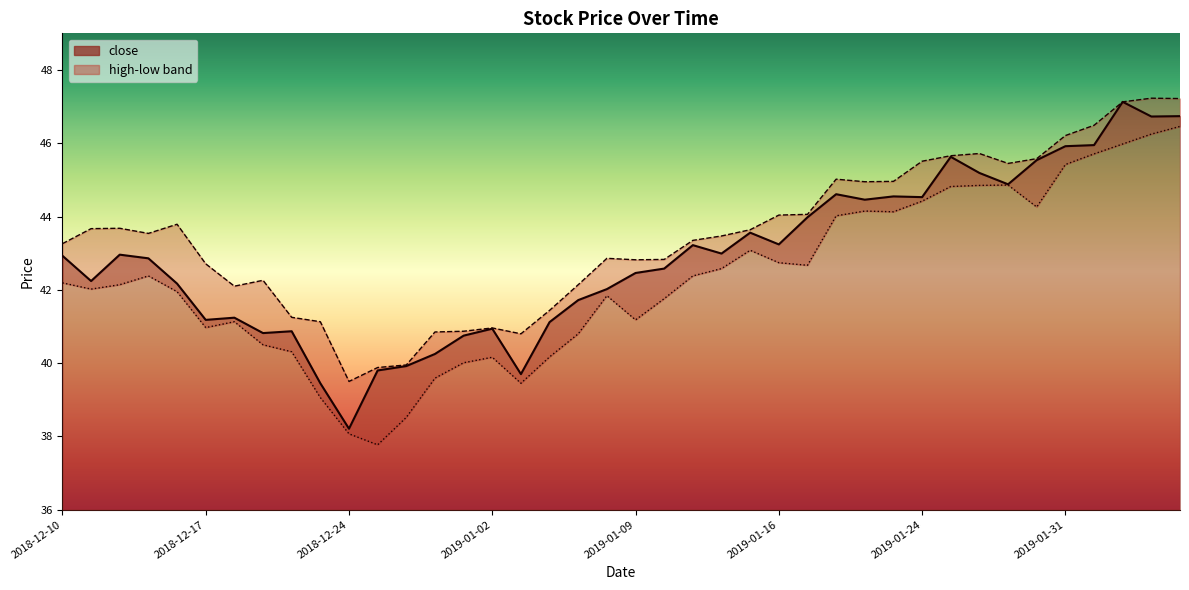

True or false: high and low intersect in this chart.

False